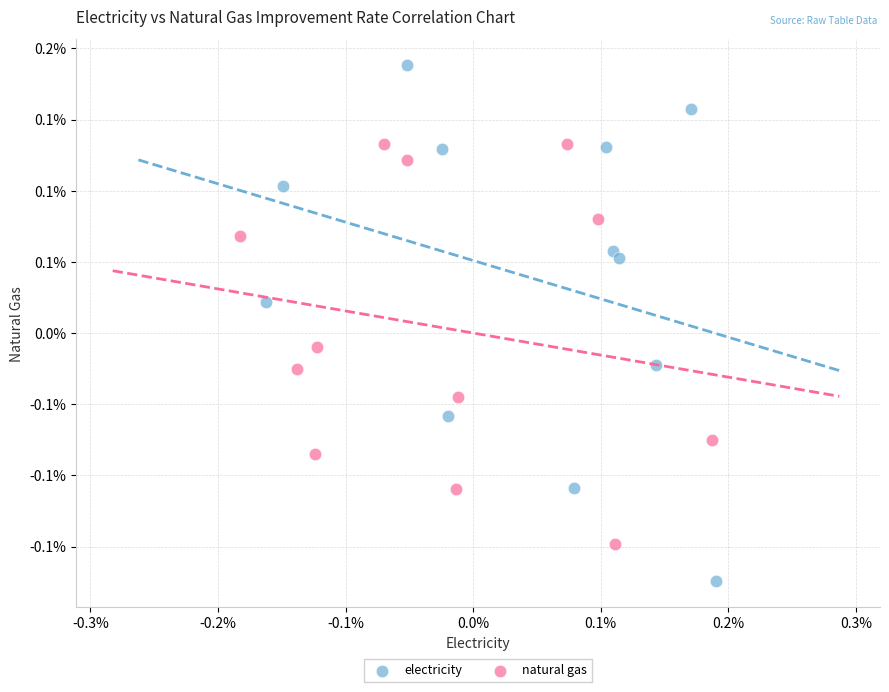

Which series contains the highest Y value?

electricity